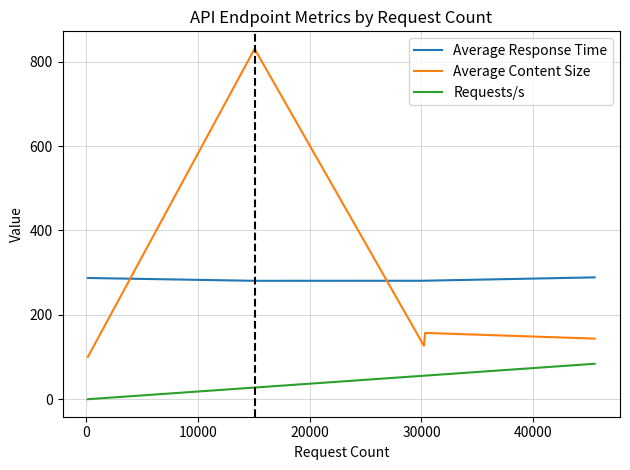

What is the greatest value displayed?

830.2